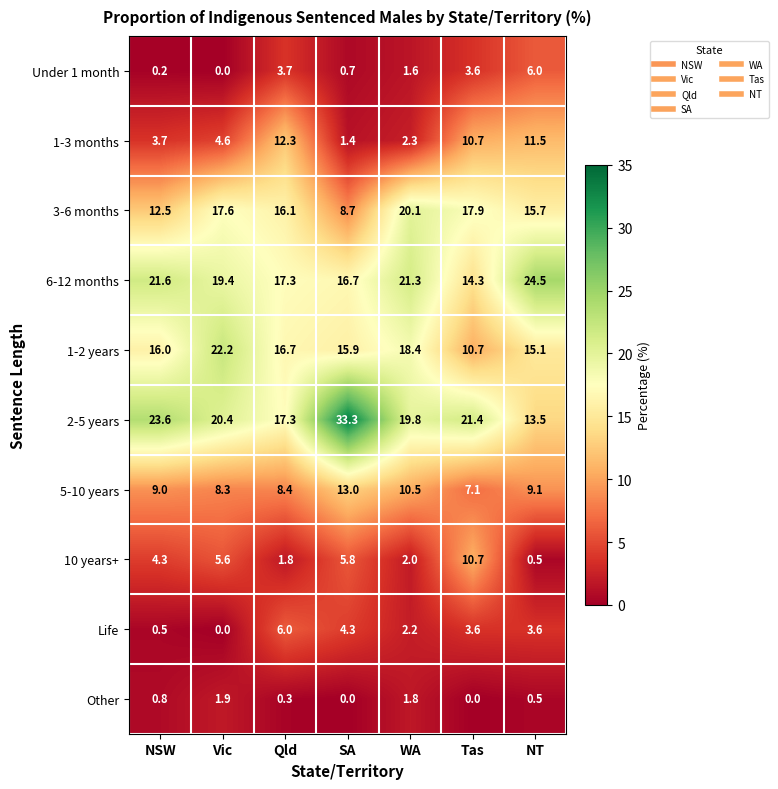

What is the difference between the maximum and second lowest values in the 6-12 months series?

7.8